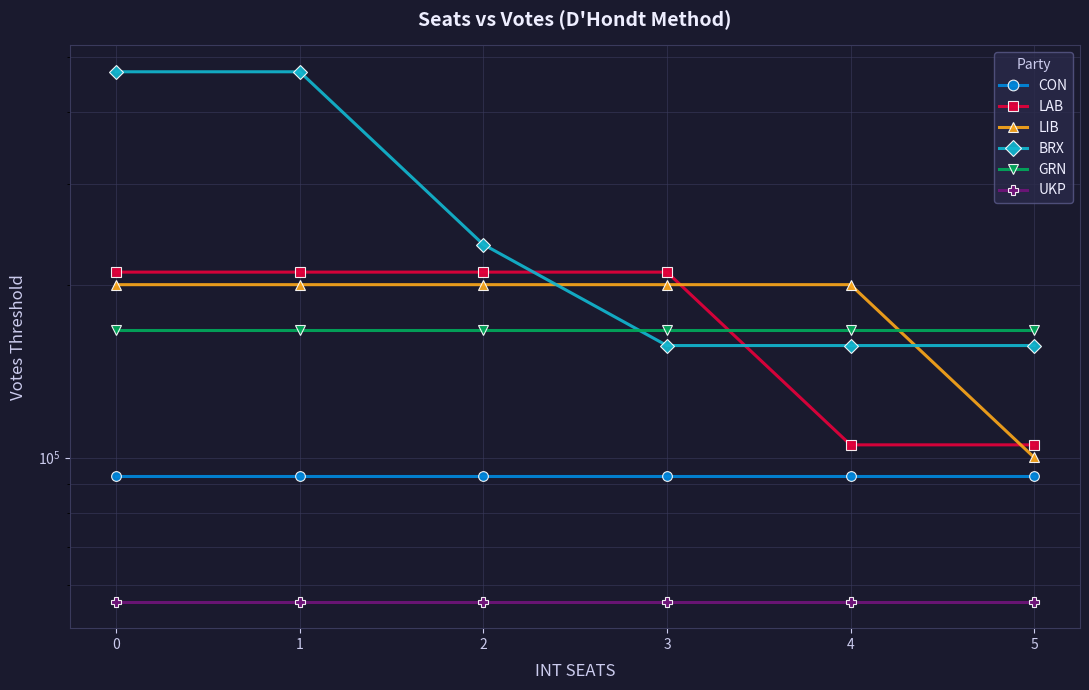

Rank the categories by CON value from lowest to highest.

0, 1, 2, 3, 4, 5